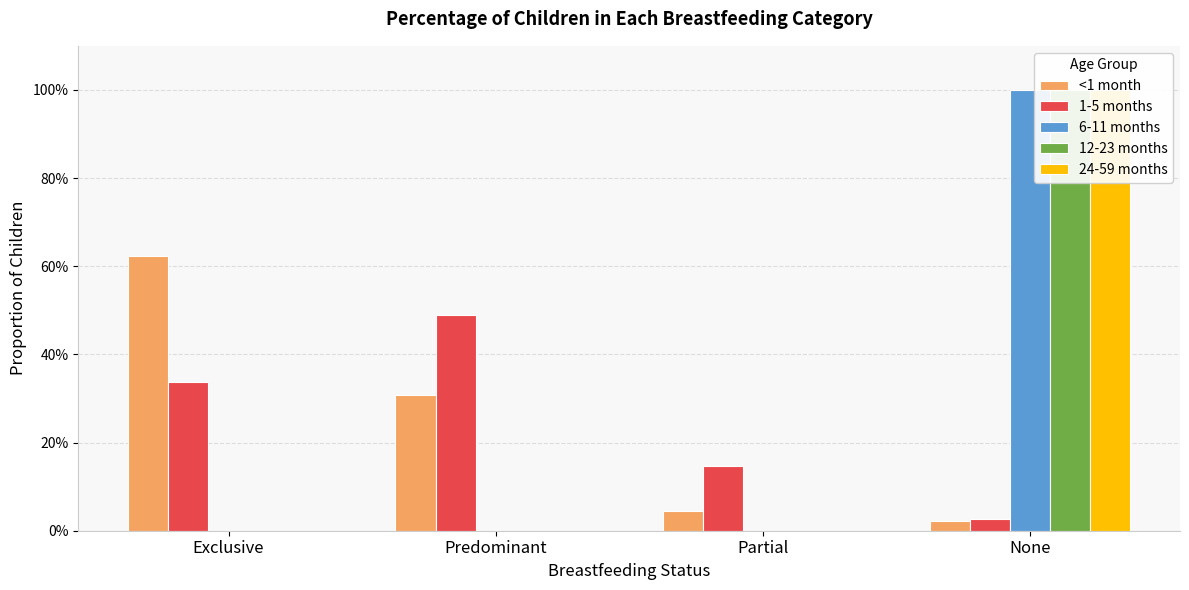

Reading right to left, transcribe all the data shown in this chart.

<1 month: None=0.0	Partial=0.0	Predominant=0.3	Exclusive=0.6
1-5 months: None=0.0	Partial=0.1	Predominant=0.5	Exclusive=0.3
6-11 months: None=1.0	Partial=0.0	Predominant=0.0	Exclusive=0.0
12-23 months: None=1.0	Partial=0.0	Predominant=0.0	Exclusive=0.0
24-59 months: None=1.0	Partial=0.0	Predominant=0.0	Exclusive=0.0